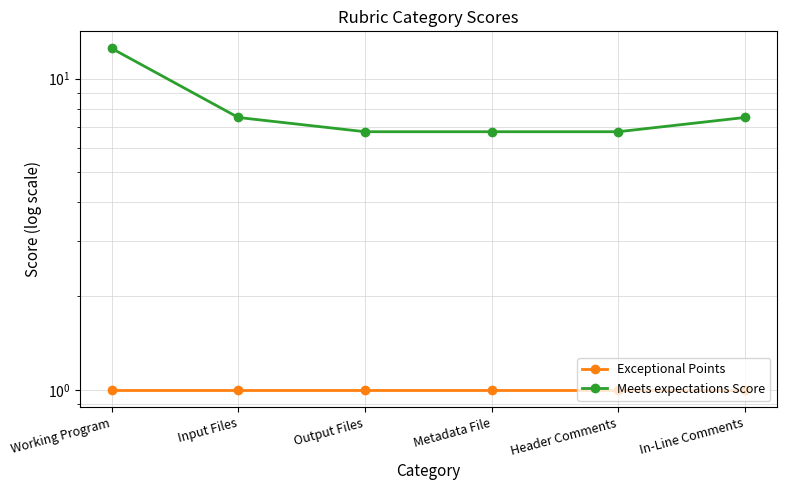

What is the sum of the Exceptional Points values at Input Files and In-Line Comments?

2.0